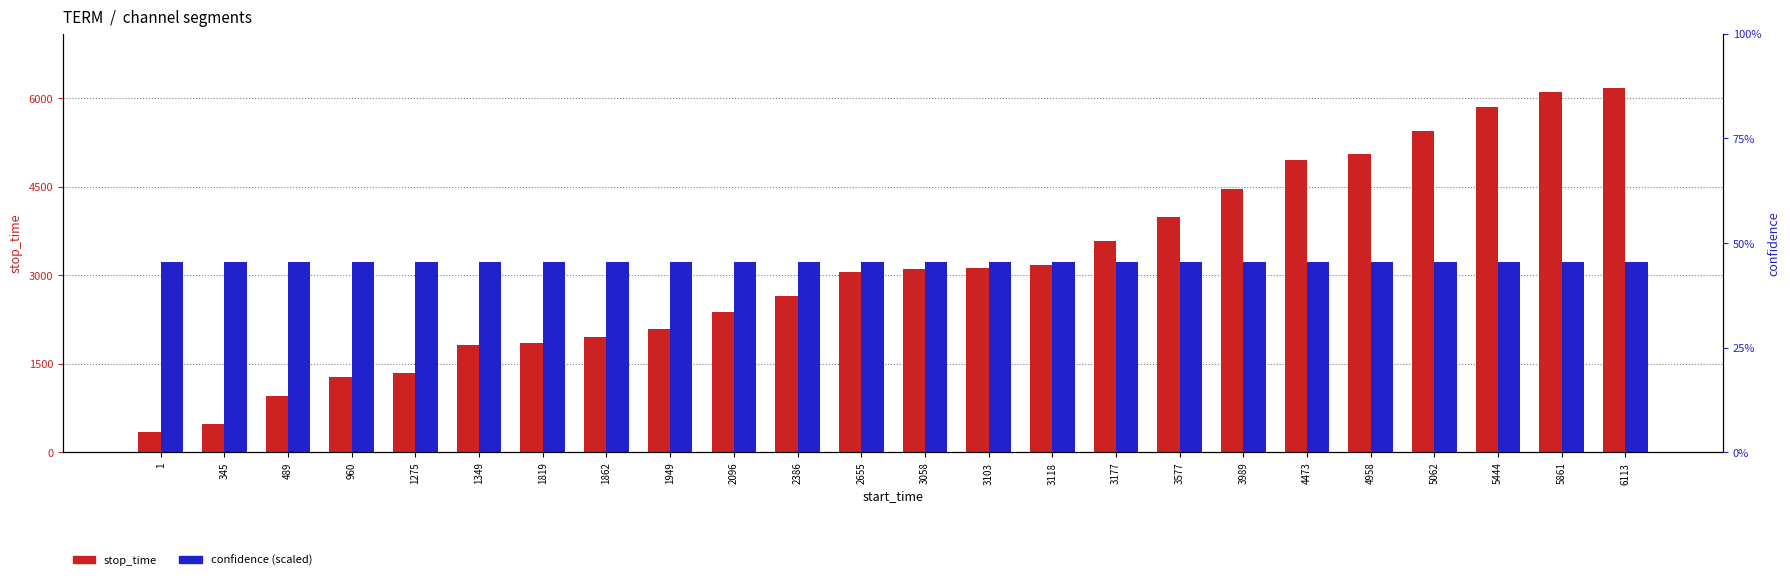

Which series changed the most between 2096 and 5444?

stop_time